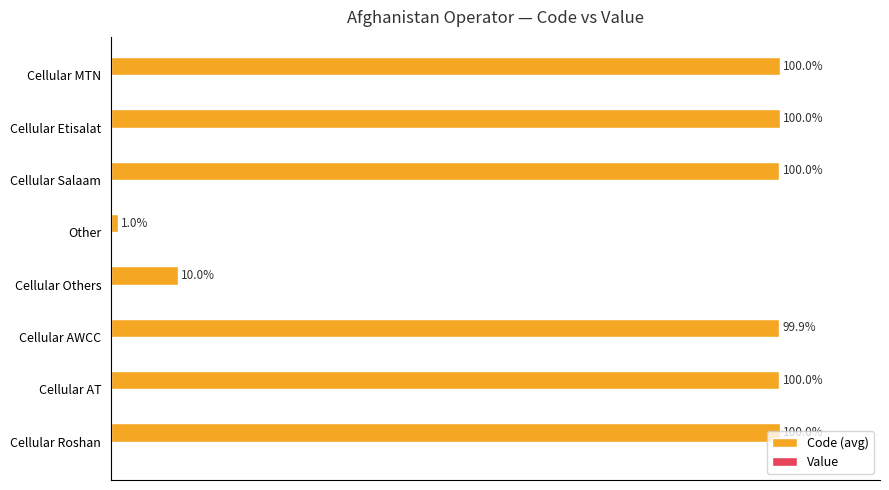

Which label corresponds to the smallest value in the chart?

Other